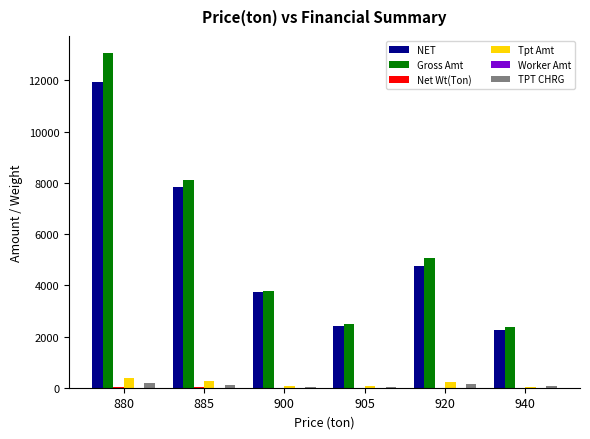

At which label does TPT CHRG first exceed 112?

880